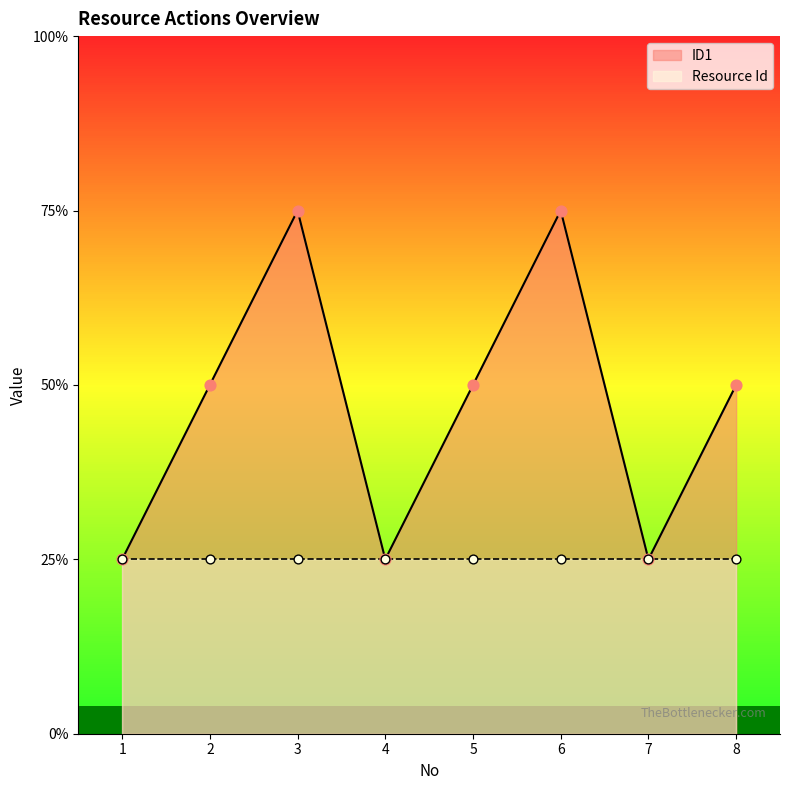

Which has a higher value, 7 or 6?

6